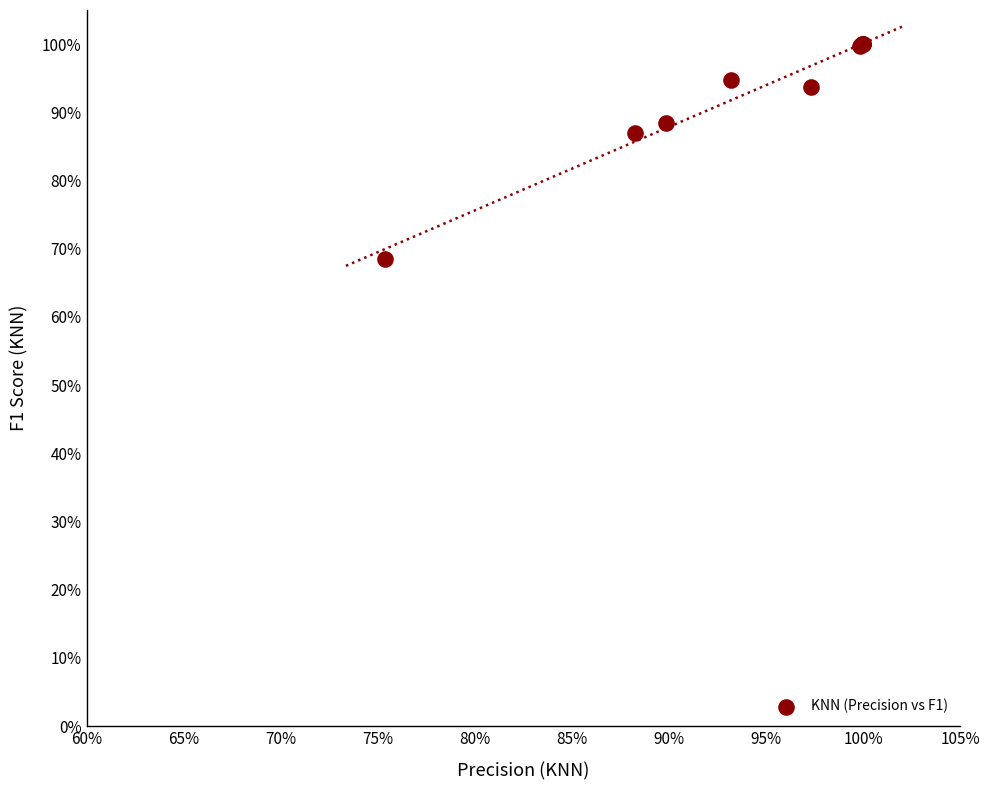

What Y value in the scatter plot is closest to 84?

87.0